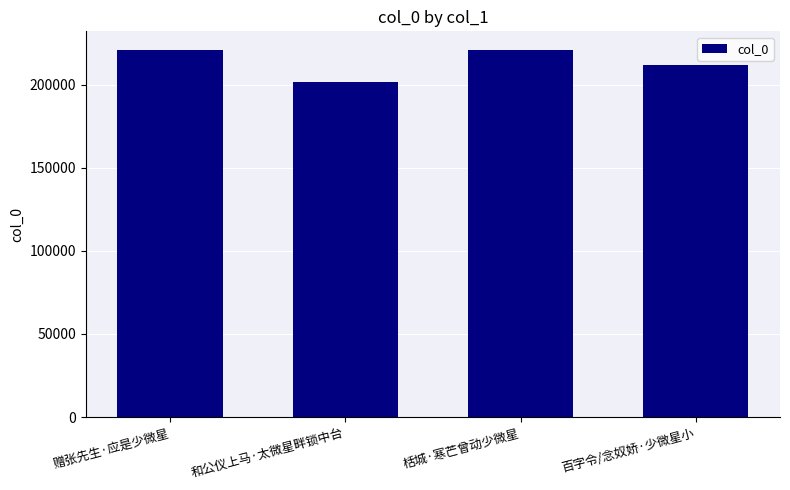

Read the value at 赠张先生·应是少微星, to the nearest 10.

220680